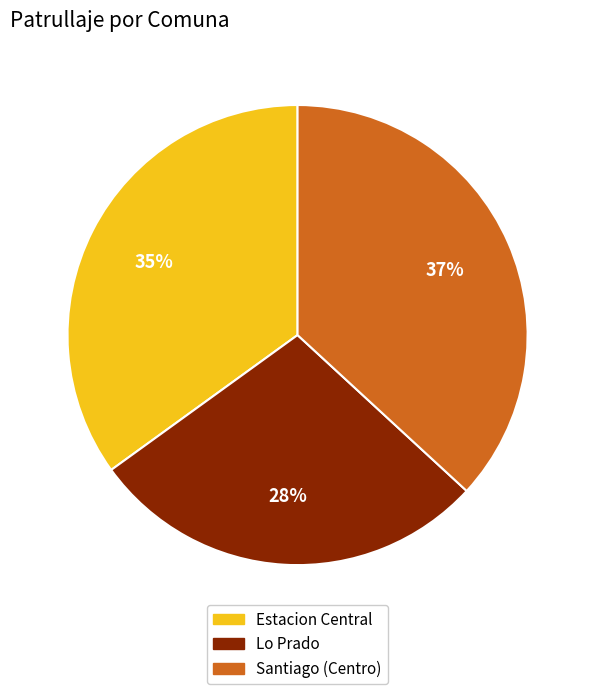

Is the sum of Lo Prado and Santiago (Centro) greater than half?

Yes